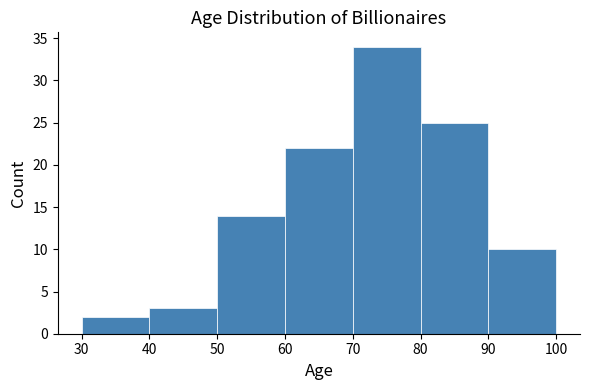

Over which range of the x-axis is the bar tallest?

70 to 80